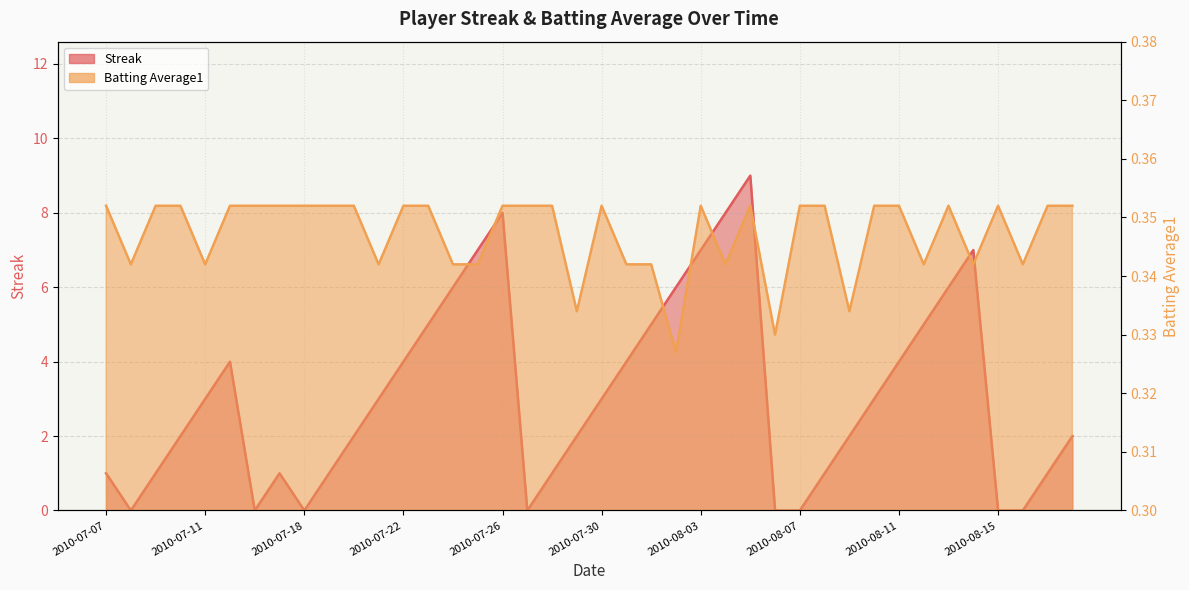

Reading right to left, extract all data points from this chart.

Streak: 2.0	1.0	0.0	0.0	7.0	6.0	5.0	4.0	3.0	2.0	1.0	0.0	0.0	9.0	8.0	7.0	6.0	5.0	4.0	3.0	2.0	1.0	0.0	8.0	7.0	6.0	5.0	4.0	3.0	2.0	1.0	0.0	1.0	0.0	4.0	3.0	2.0	1.0	0.0	1.0
Batting Average1: 0.4	0.4	0.3	0.4	0.3	0.4	0.3	0.4	0.4	0.3	0.4	0.4	0.3	0.4	0.3	0.4	0.3	0.3	0.3	0.4	0.3	0.4	0.4	0.4	0.3	0.3	0.4	0.4	0.3	0.4	0.4	0.4	0.4	0.4	0.4	0.3	0.4	0.4	0.3	0.4